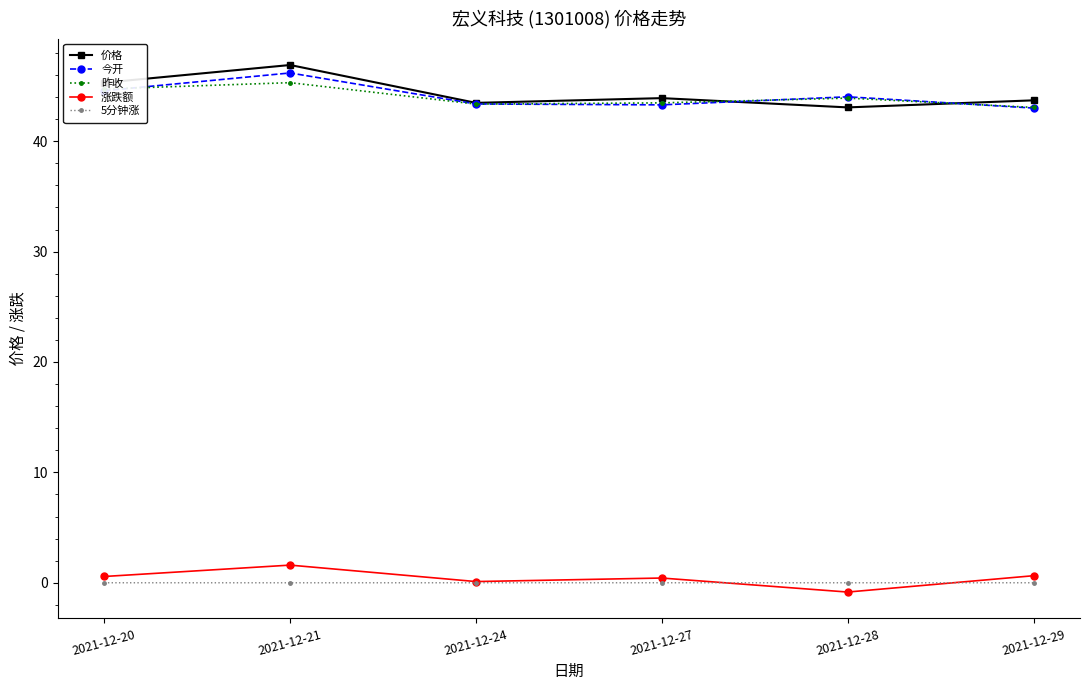

In 昨收, how many points are lower than both neighbors (excluding endpoints)?

1